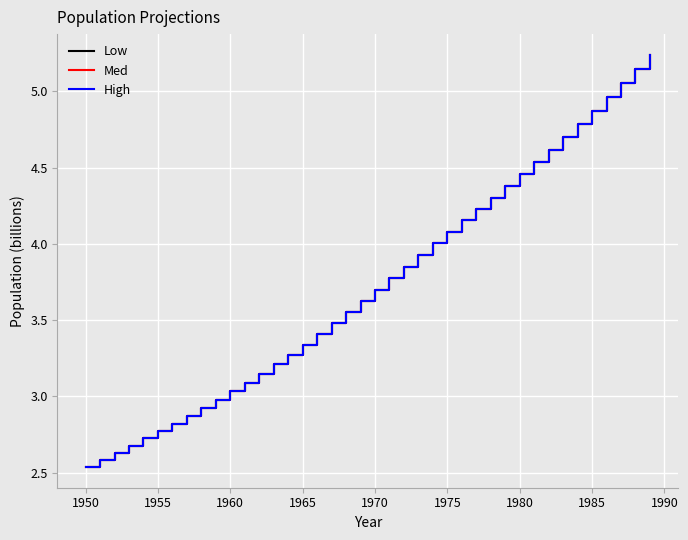

Reading left to right, what are all the values shown in this chart?

Low: 2.5	2.6	2.6	2.7	2.7	2.8	2.8	2.9	2.9	3.0	3.0	3.1	3.1	3.2	3.3	3.3	3.4	3.5	3.6	3.6	3.7	3.8	3.9	3.9	4.0	4.1	4.2	4.2	4.3	4.4	4.5	4.5	4.6	4.7	4.8	4.9	5.0	5.1	5.1	5.2
Med: 2.5	2.6	2.6	2.7	2.7	2.8	2.8	2.9	2.9	3.0	3.0	3.1	3.1	3.2	3.3	3.3	3.4	3.5	3.6	3.6	3.7	3.8	3.9	3.9	4.0	4.1	4.2	4.2	4.3	4.4	4.5	4.5	4.6	4.7	4.8	4.9	5.0	5.1	5.1	5.2
High: 2.5	2.6	2.6	2.7	2.7	2.8	2.8	2.9	2.9	3.0	3.0	3.1	3.1	3.2	3.3	3.3	3.4	3.5	3.6	3.6	3.7	3.8	3.9	3.9	4.0	4.1	4.2	4.2	4.3	4.4	4.5	4.5	4.6	4.7	4.8	4.9	5.0	5.1	5.1	5.2